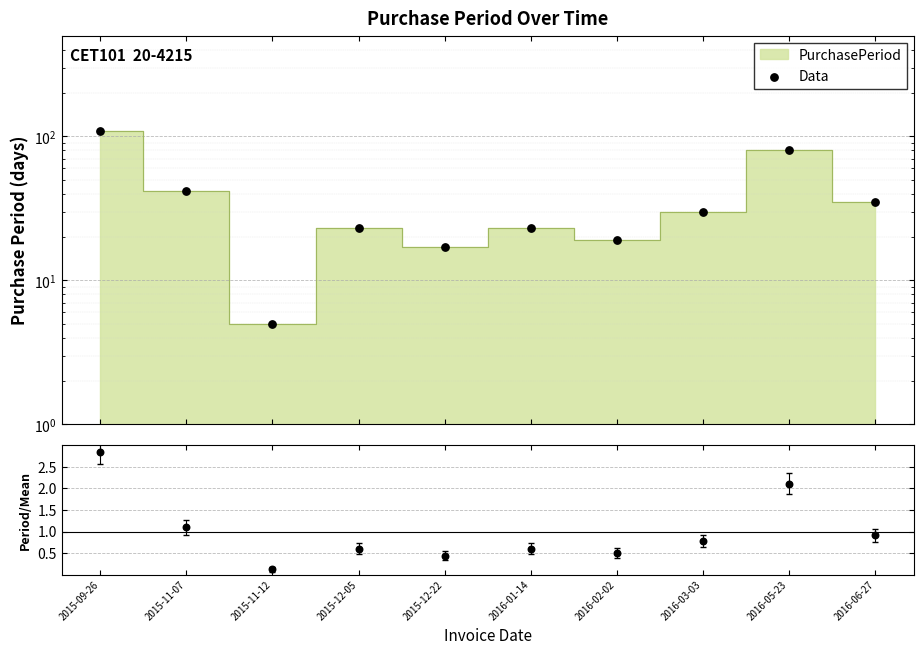

Is the value of Data at 2015-12-05 greater than the value of Period / Mean at 2016-05-23?

Yes